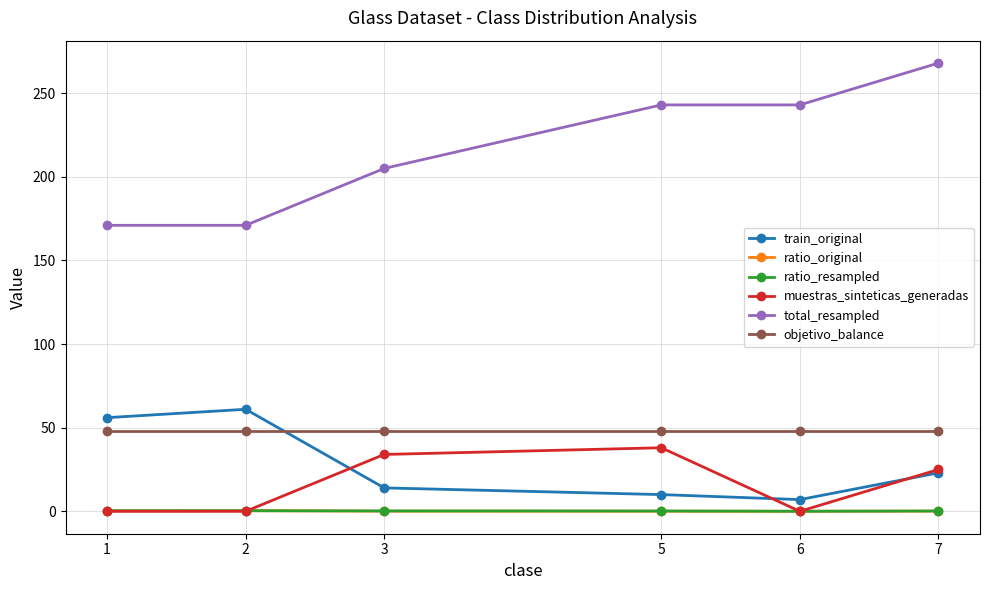

What is the greatest value displayed?

268.0